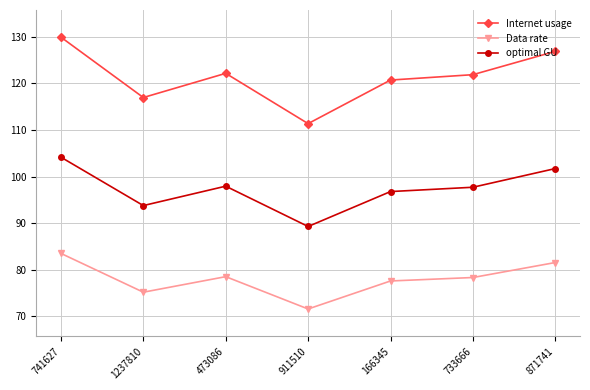

True or false: optimal GU and Internet usage intersect in this chart.

False